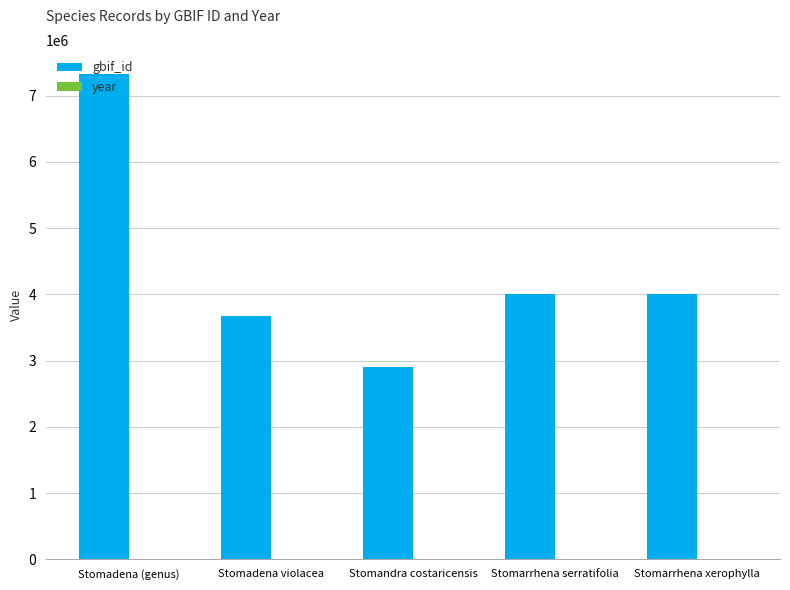

Which series has the largest total across all categories?

gbif_id